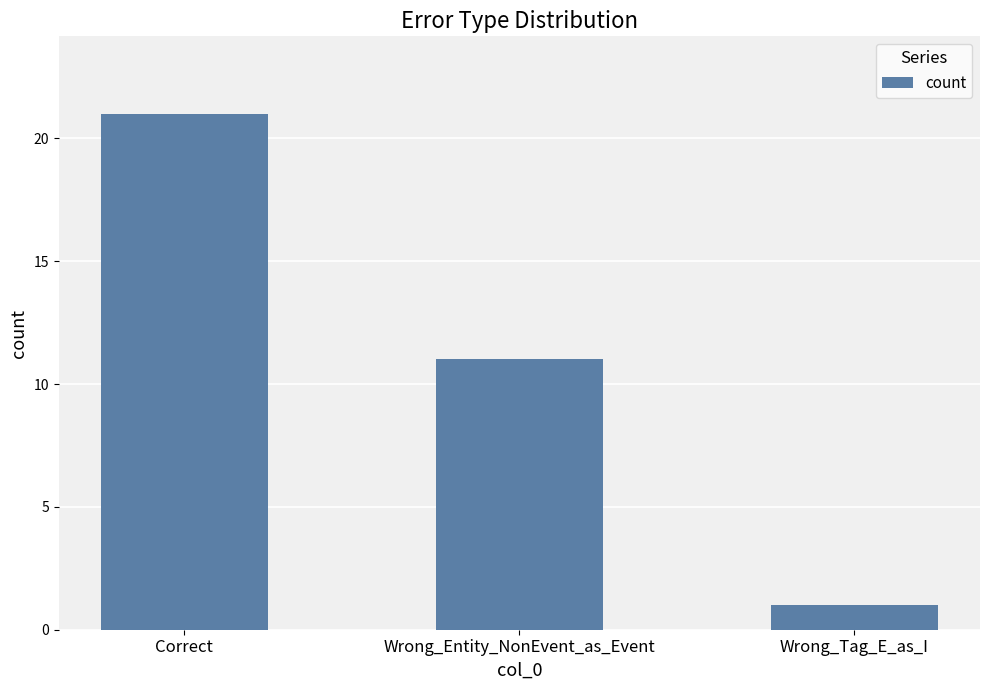

Reading left to right, list all the values displayed in this chart.

Correct=21	Wrong_Entity_NonEvent_as_Event=11	Wrong_Tag_E_as_I=1